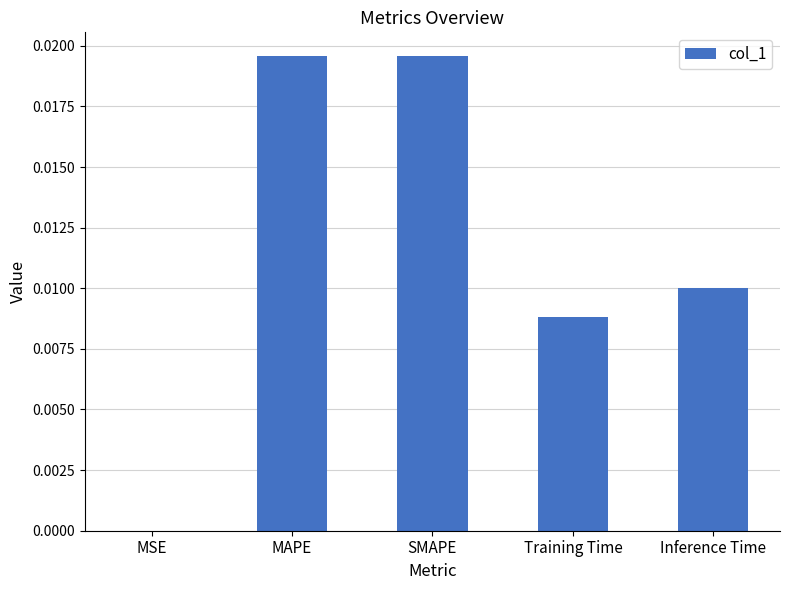

How many series are shown in this chart?

1